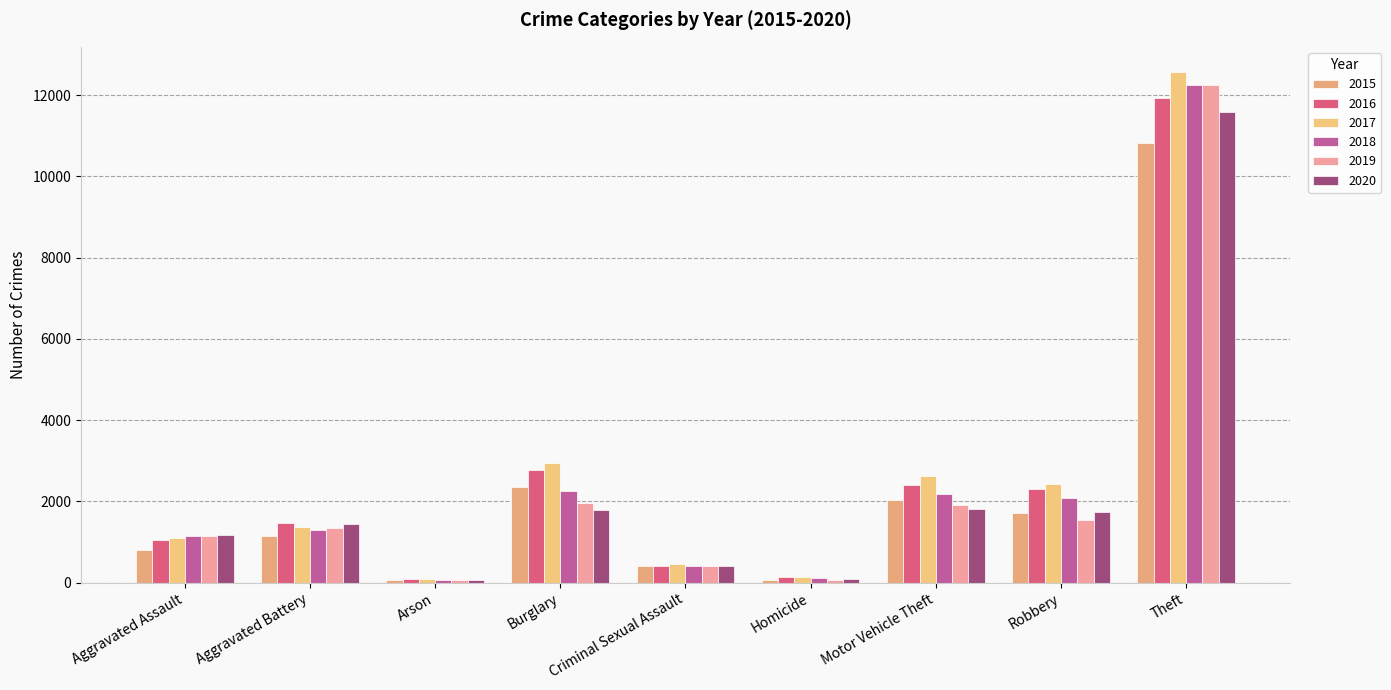

Rank the series by their maximum value, from highest to lowest.

2017, 2019, 2018, 2016, 2020, 2015